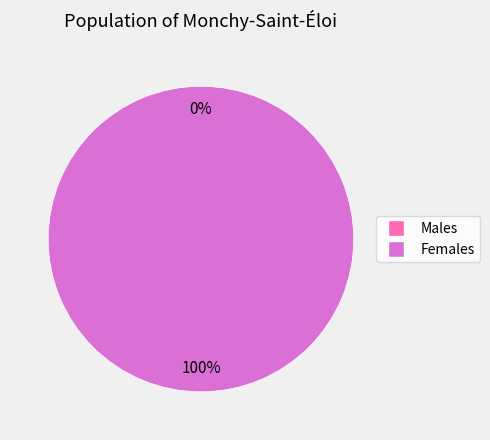

Is it true that 1587414159 is 99% of the pie?

False